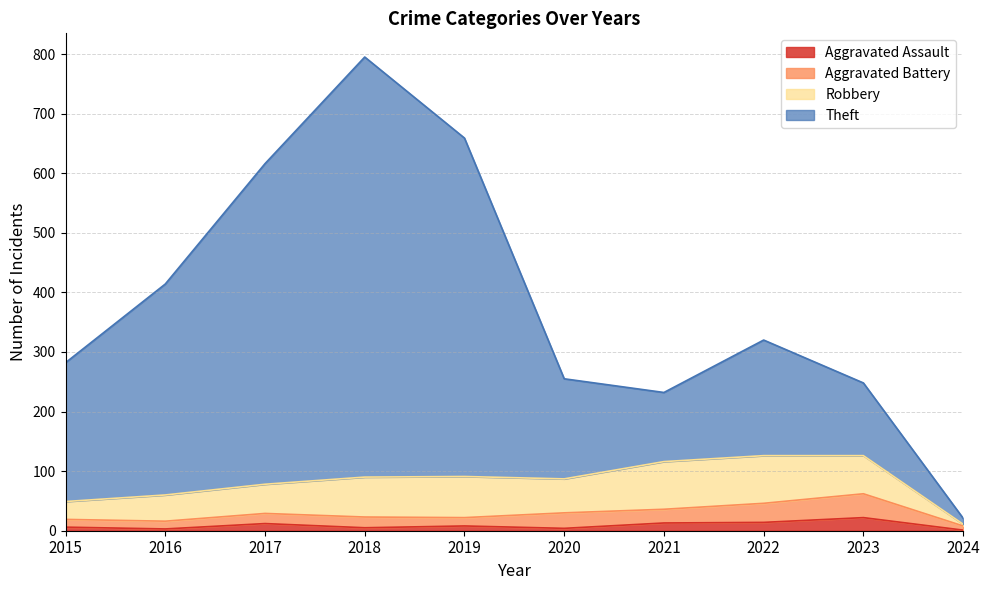

How many interior local peaks does the Theft series have?

2